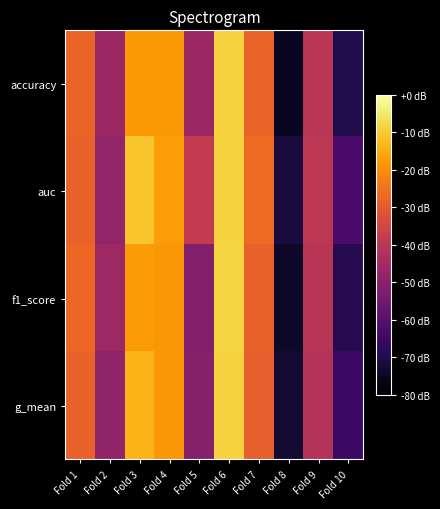

At how many categories does at least one series exceed 0?

10